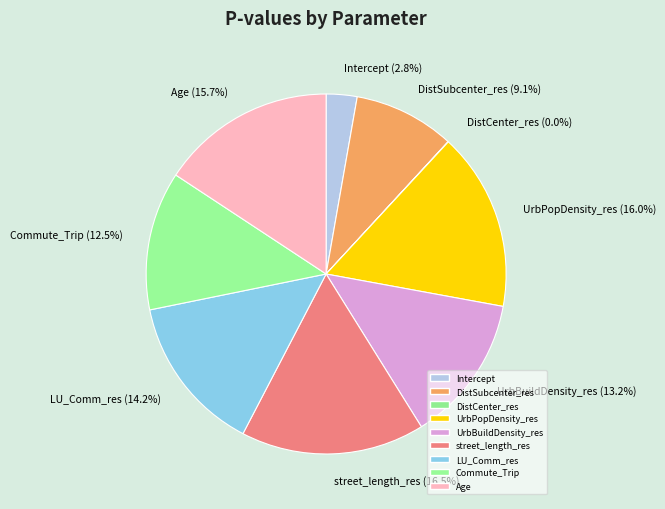

Is the sum of Intercept and DistSubcenter_res greater than half?

No